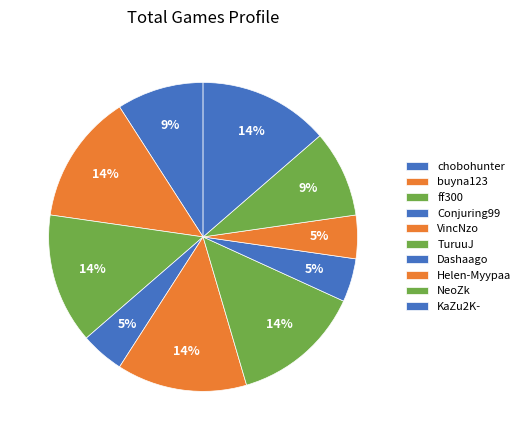

Is it true that KaZu2K- is 5% of the pie?

False